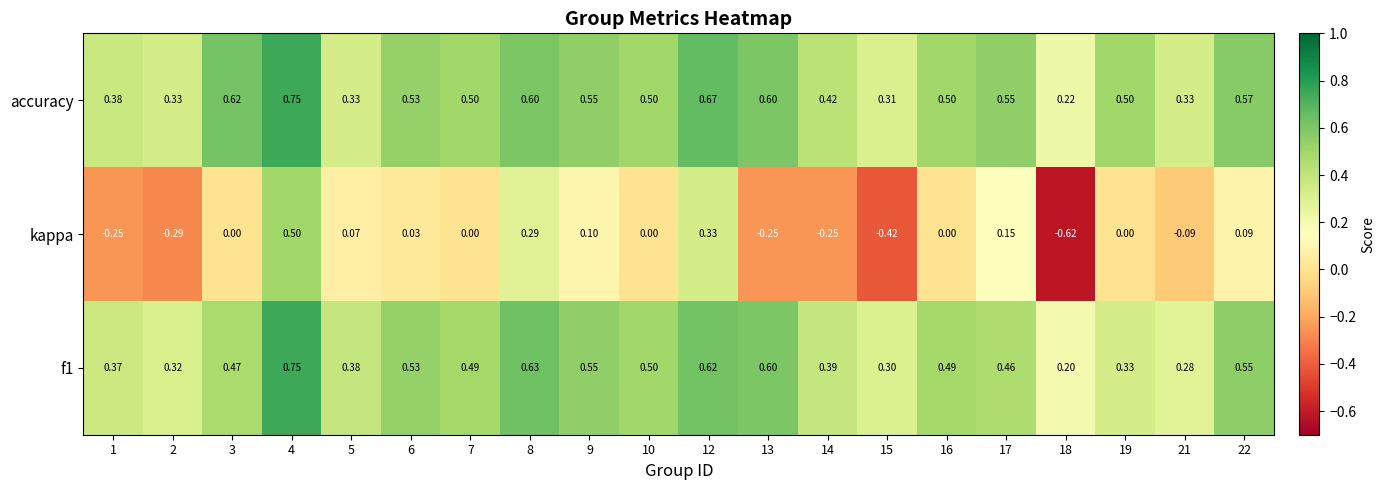

Which series changed the most between 14 and 15?

kappa